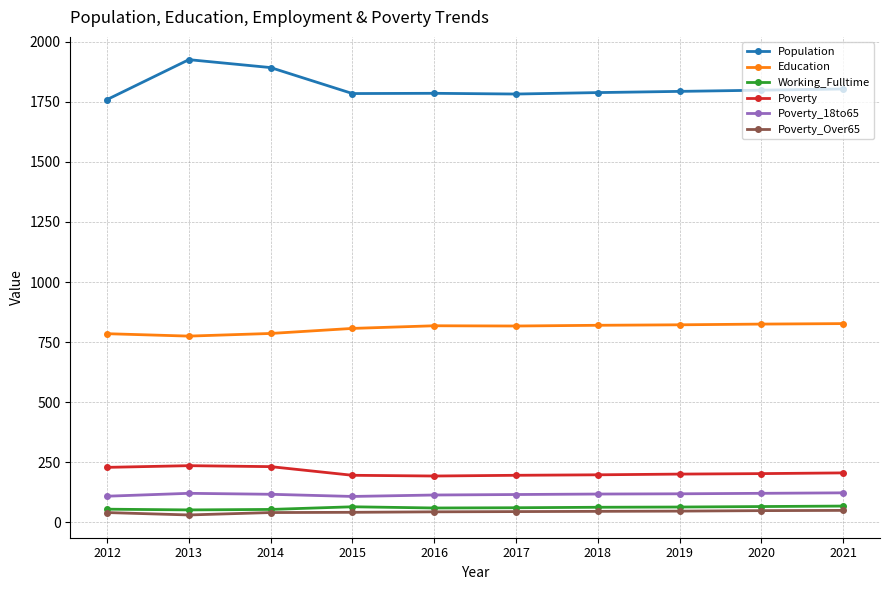

What is the minimum value for Population?

1759